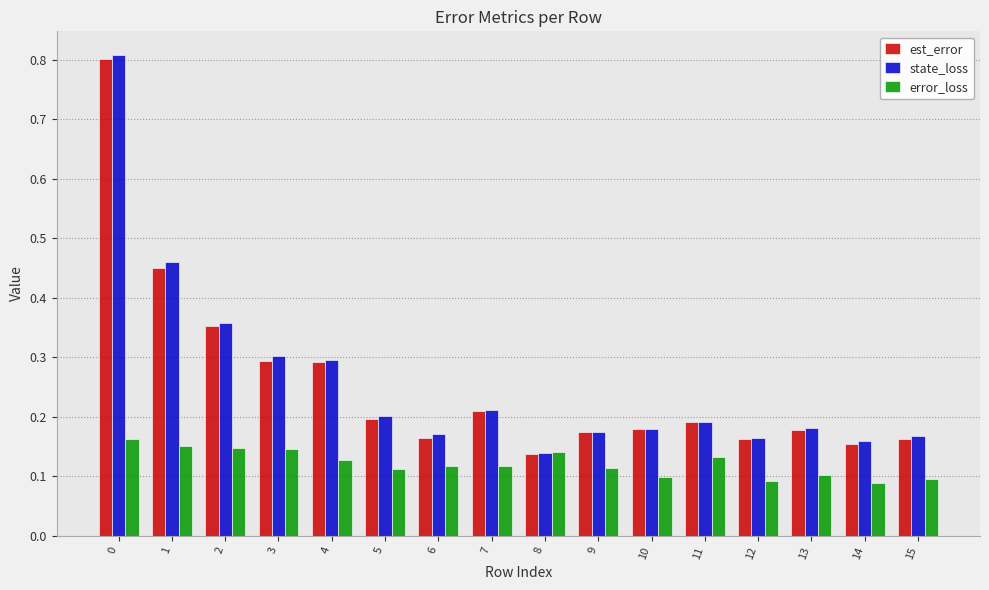

What is the sum of all error_loss values?

1.9